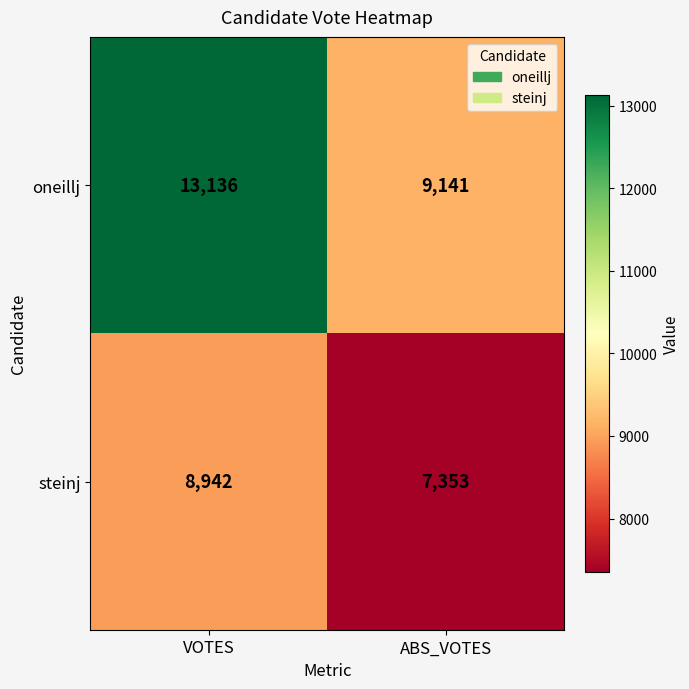

What is the highest value of the steinj series?

8942